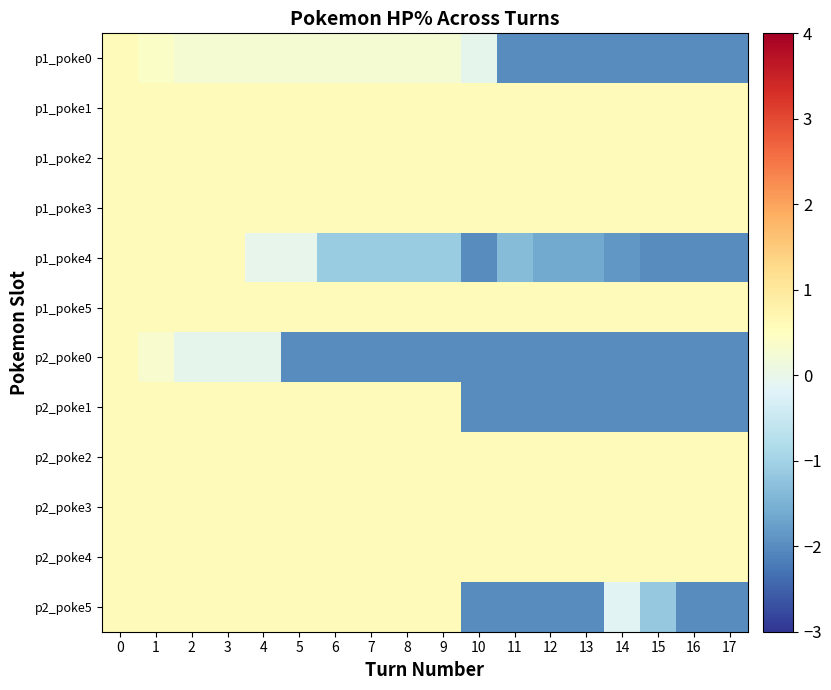

Rank the series at 15 from highest to lowest value.

p1_poke1, p1_poke2, p1_poke3, p1_poke5, p2_poke2, p2_poke3, p2_poke4, p2_poke5, p1_poke0, p1_poke4, p2_poke0, p2_poke1